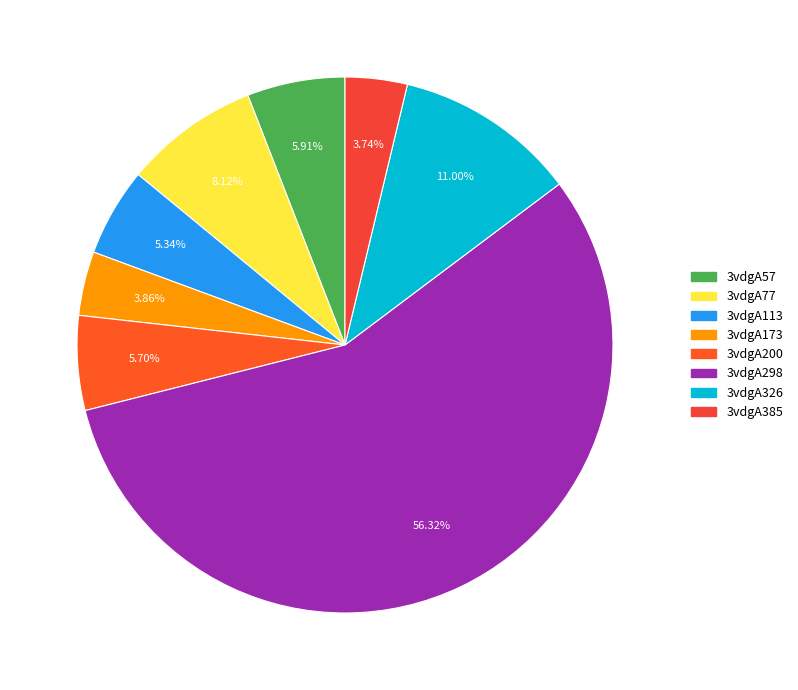

To the nearest percent, what percentage of the pie is 3vdgA200?

6%